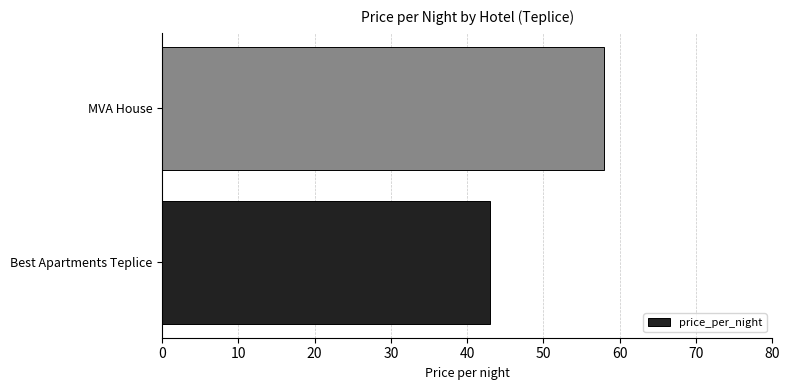

Reading bottom to top, list all the values displayed in this chart.

Best Apartments Teplice=43	MVA House=58